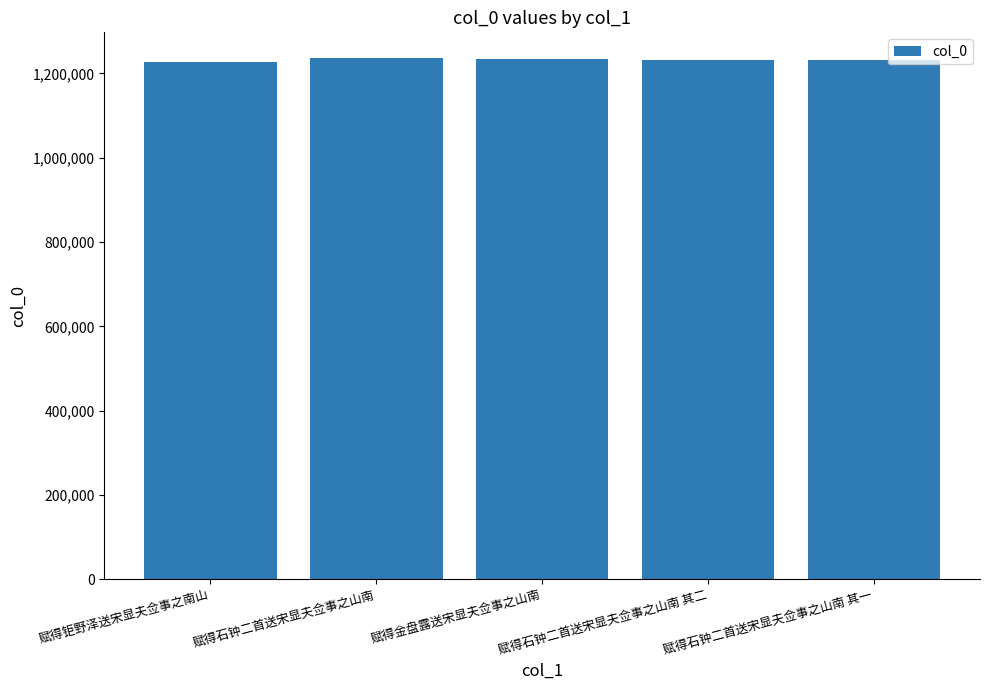

The value at 赋得石钟二首送宋显夫佥事之山南 其一 is 1230927. True or false?

True